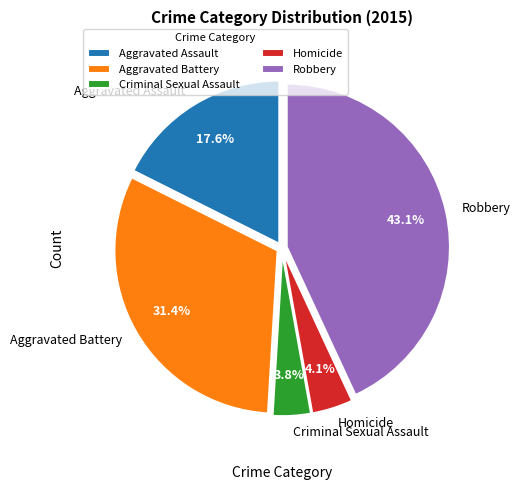

What portion of the pie excludes Homicide?

95.9%